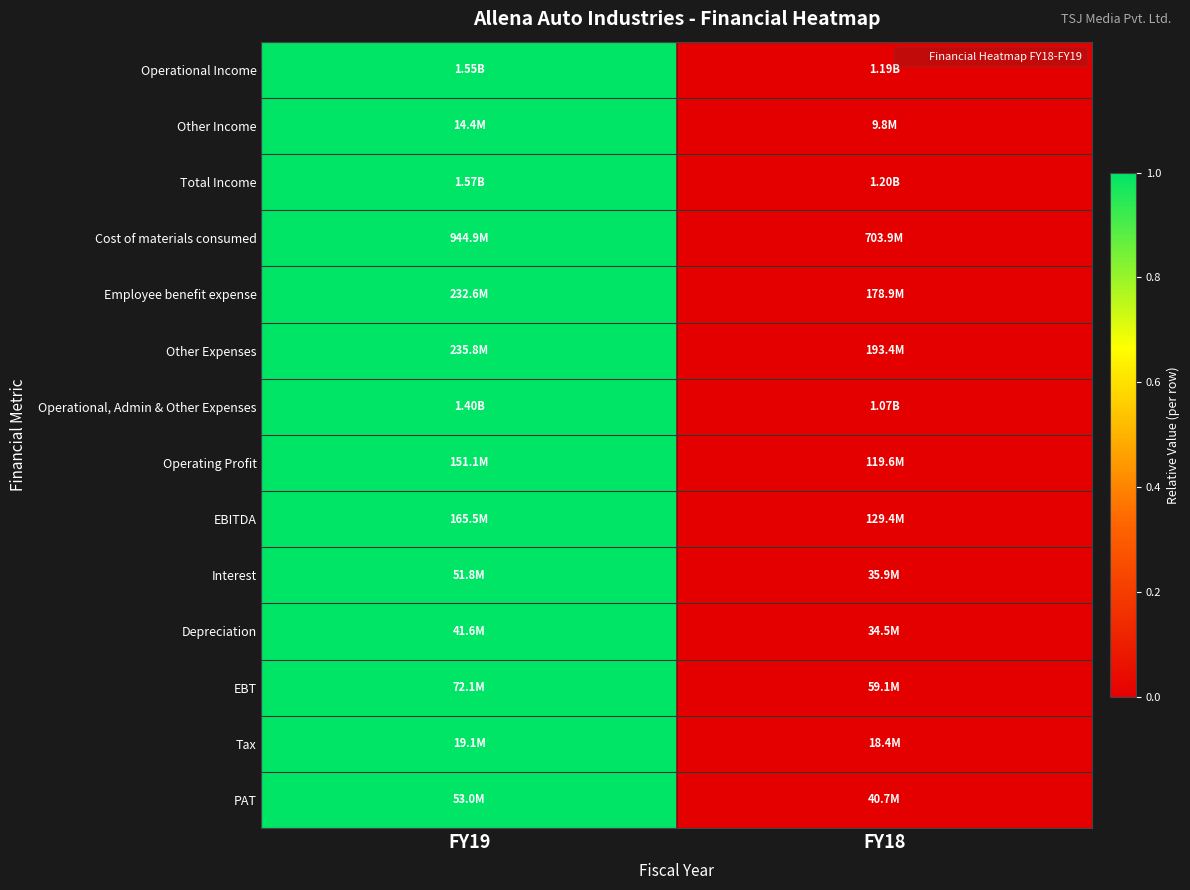

At which category is the sum across all series the highest?

FY19